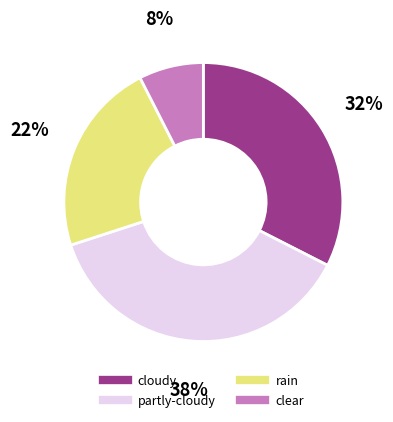

To the nearest percent, what is the average slice percentage?

25%